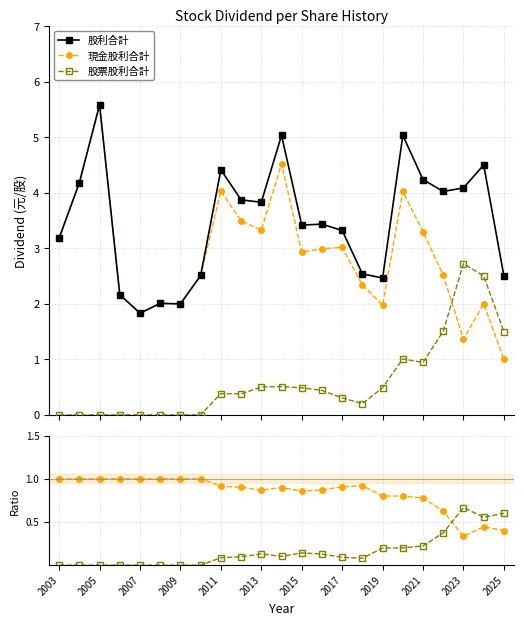

Which series has the largest total across all categories?

股利合計